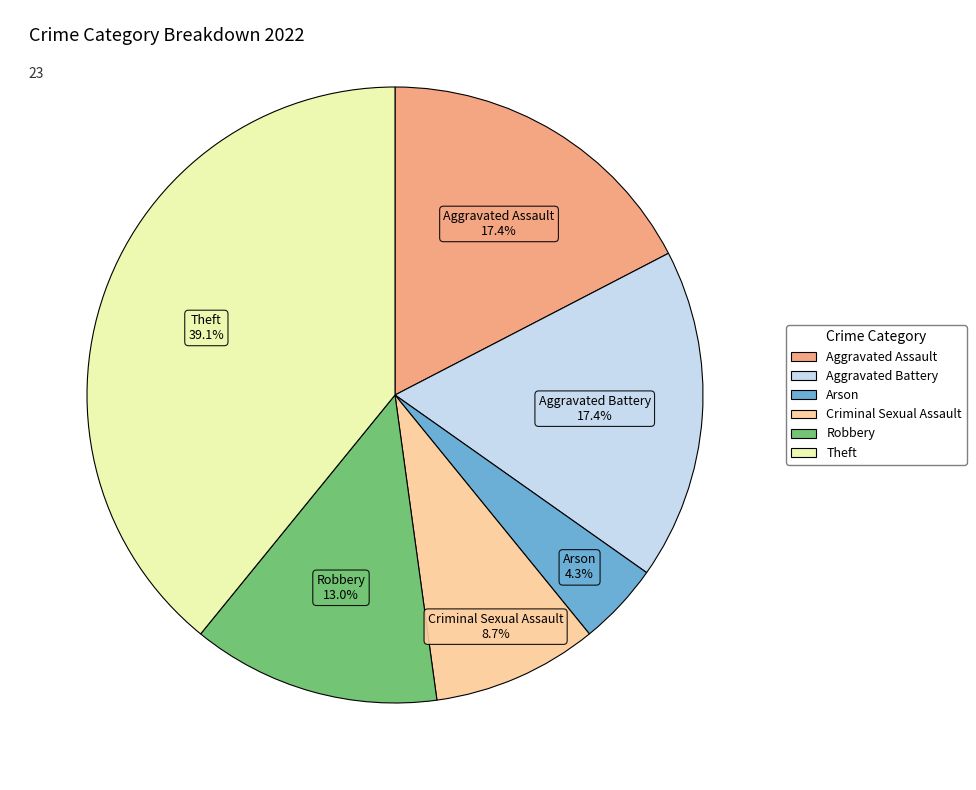

Is Arson the majority of the pie?

No